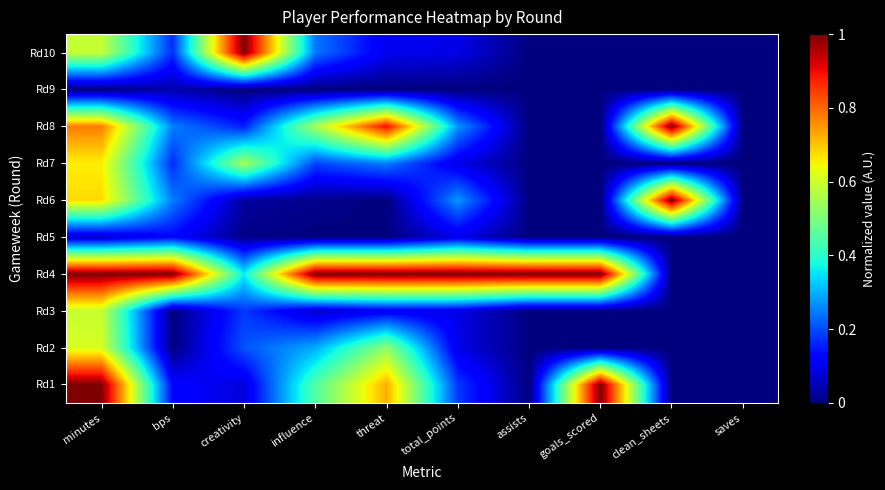

Reading left to right, transcribe all the data shown in this chart.

Rd1: minutes=1.0	bps=0.1	creativity=0.1	influence=0.4	threat=0.7	total_points=0.2	assists=0.0	goals_scored=1.0	clean_sheets=0.0	saves=0.0
Rd2: minutes=0.6	bps=0.0	creativity=0.2	influence=0.3	threat=0.5	total_points=0.1	assists=0.0	goals_scored=0.0	clean_sheets=0.0	saves=0.0
Rd3: minutes=0.6	bps=0.0	creativity=0.2	influence=0.1	threat=0.1	total_points=0.1	assists=0.0	goals_scored=0.0	clean_sheets=0.0	saves=0.0
Rd4: minutes=1.0	bps=1.0	creativity=0.4	influence=1.0	threat=1.0	total_points=1.0	assists=1.0	goals_scored=1.0	clean_sheets=0.0	saves=0.0
Rd5: minutes=0.1	bps=0.1	creativity=0.0	influence=0.0	threat=0.0	total_points=0.1	assists=0.0	goals_scored=0.0	clean_sheets=0.0	saves=0.0
Rd6: minutes=0.7	bps=0.2	creativity=0.0	influence=0.0	threat=0.0	total_points=0.3	assists=0.0	goals_scored=0.0	clean_sheets=1.0	saves=0.0
Rd7: minutes=0.7	bps=0.2	creativity=0.5	influence=0.2	threat=0.2	total_points=0.1	assists=0.0	goals_scored=0.0	clean_sheets=0.0	saves=0.0
Rd8: minutes=0.8	bps=0.2	creativity=0.2	influence=0.6	threat=0.9	total_points=0.3	assists=0.0	goals_scored=0.0	clean_sheets=1.0	saves=0.0
Rd9: minutes=0.0	bps=0.0	creativity=0.0	influence=0.0	threat=0.0	total_points=0.0	assists=0.0	goals_scored=0.0	clean_sheets=0.0	saves=0.0
Rd10: minutes=0.6	bps=0.2	creativity=1.0	influence=0.2	threat=0.1	total_points=0.1	assists=0.0	goals_scored=0.0	clean_sheets=0.0	saves=0.0